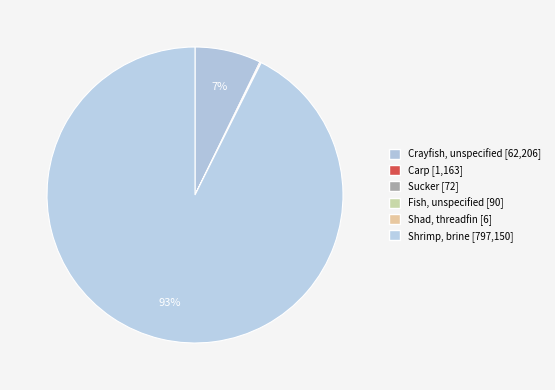

The Crayfish, unspecified slice represents 7% of the pie. True or false?

True